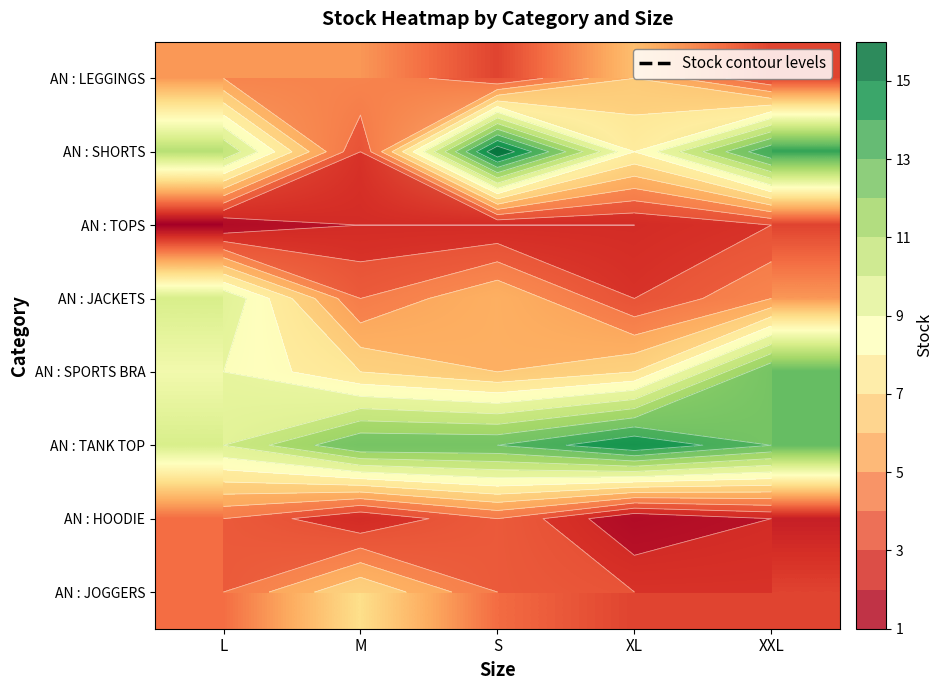

At how many categories does at least one series exceed 4?

5